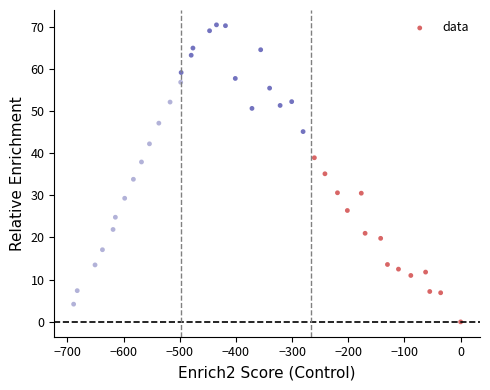

What is the range of X values (max minus min)?

689.0